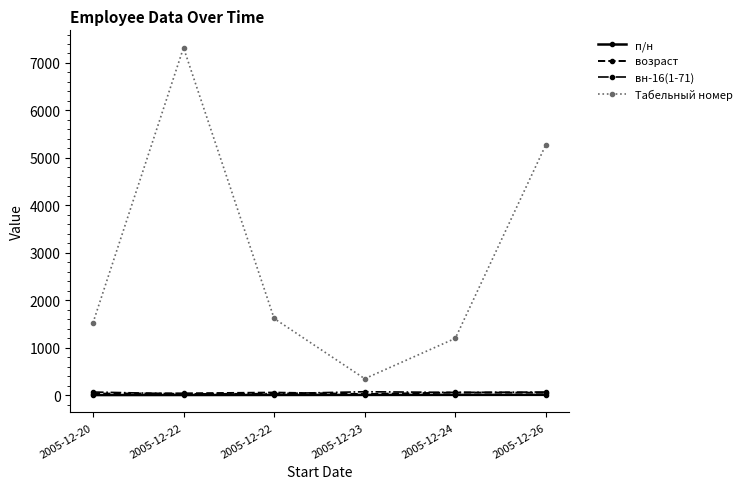

Which category has the lowest value in the Табельный номер series?

2005-12-23